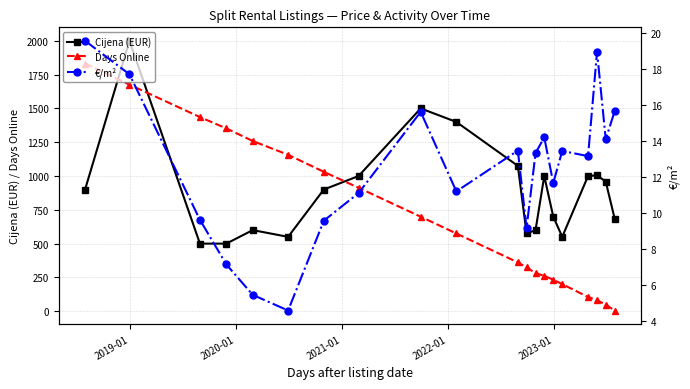

How many lines are shown in the chart?

3